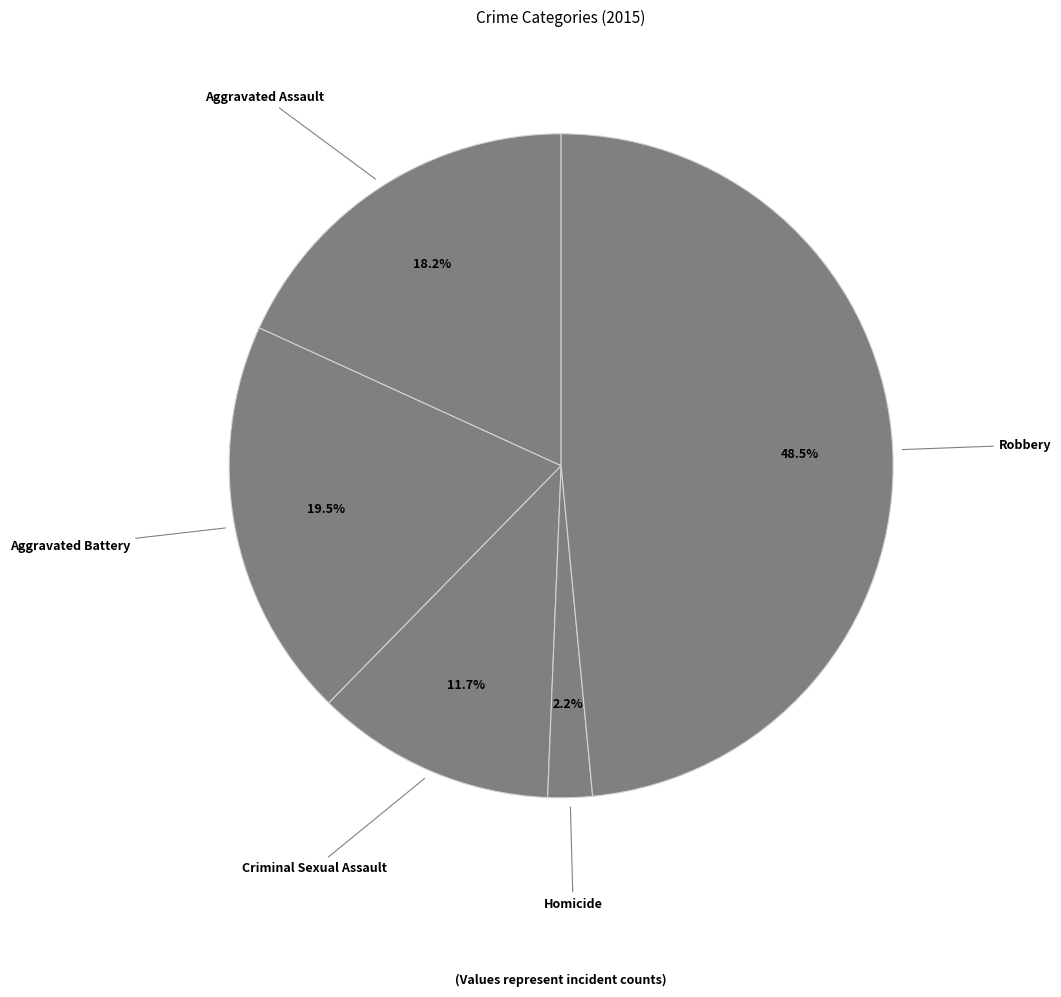

Count the number of slices in the pie.

5